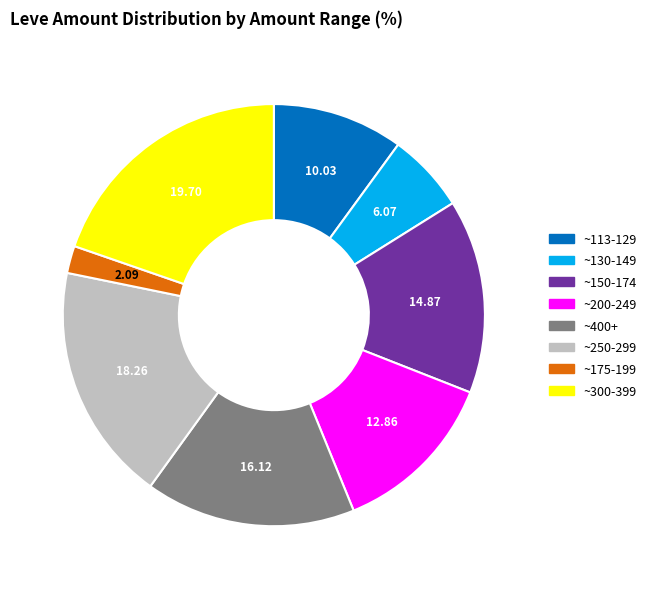

Combined, do ~200-249 and ~113-129 account for over 50%?

No